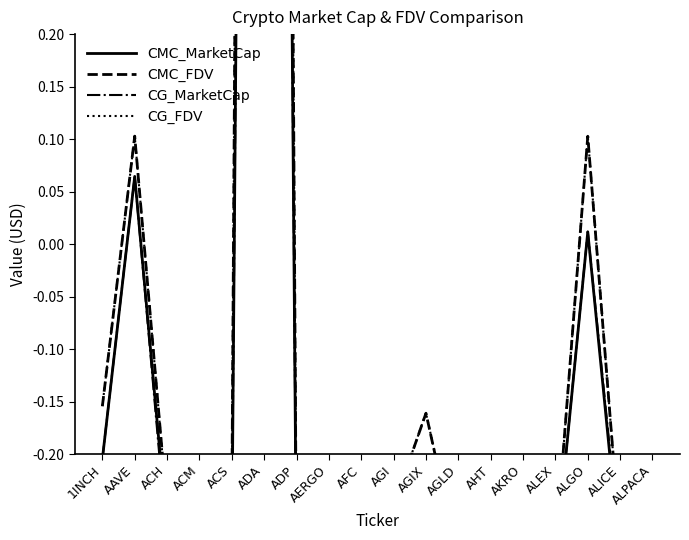

At how many categories does at least one series exceed 3?

1